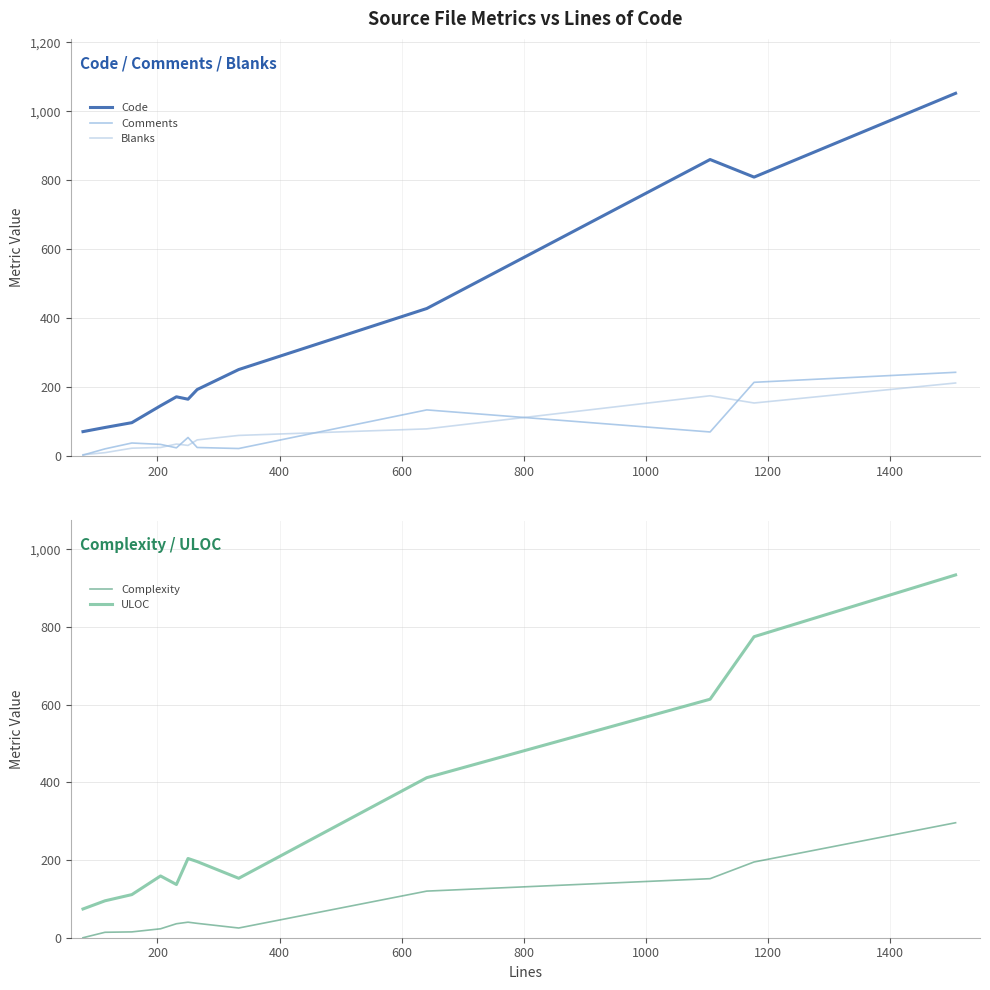

True or false: Blanks and ULOC cross at least once.

False